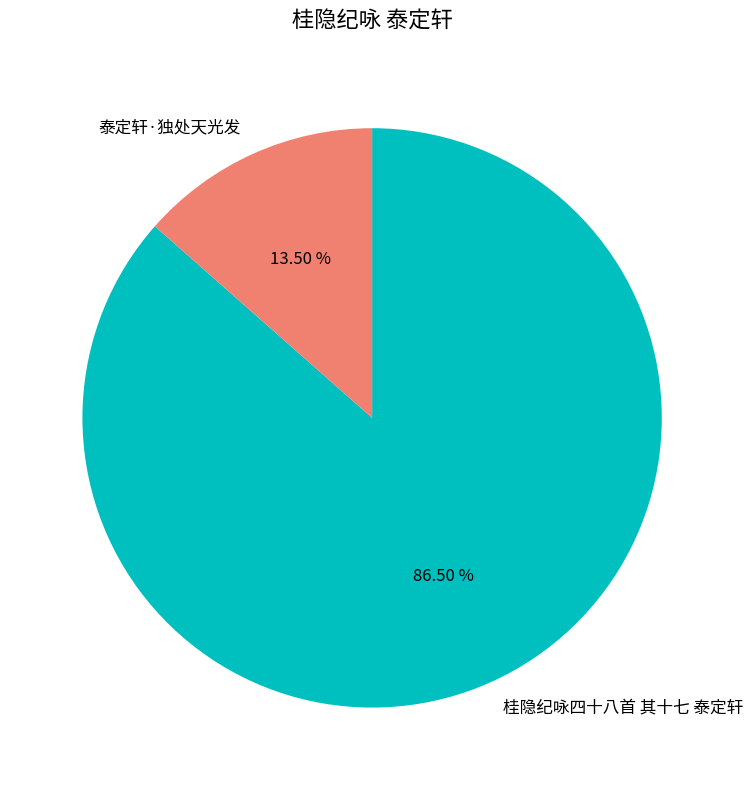

Rank the categories by value from highest to lowest.

桂隐纪咏四十八首 其十七 泰定轩, 泰定轩·独处天光发